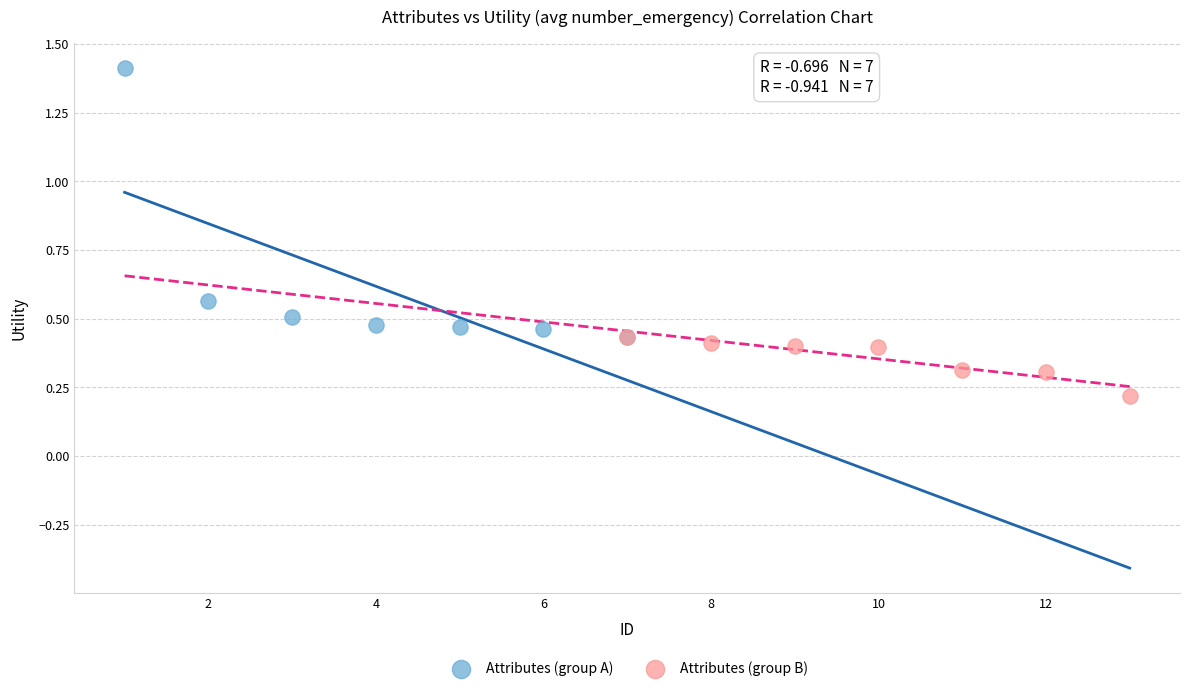

Which series has the largest Y range (max minus min)?

Attributes (group A)